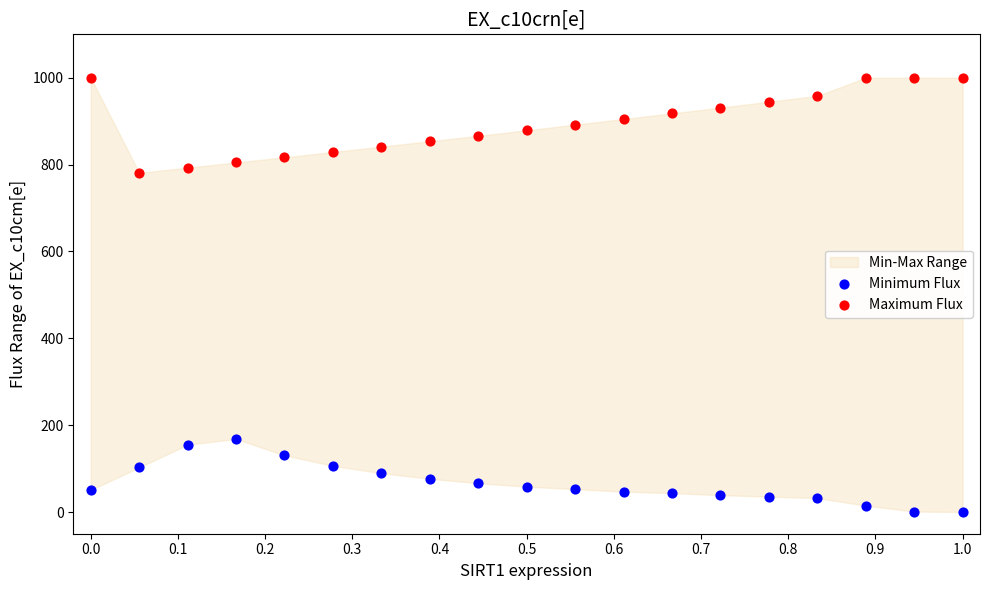

Which series reaches the minimum Y coordinate?

Minimum Flux